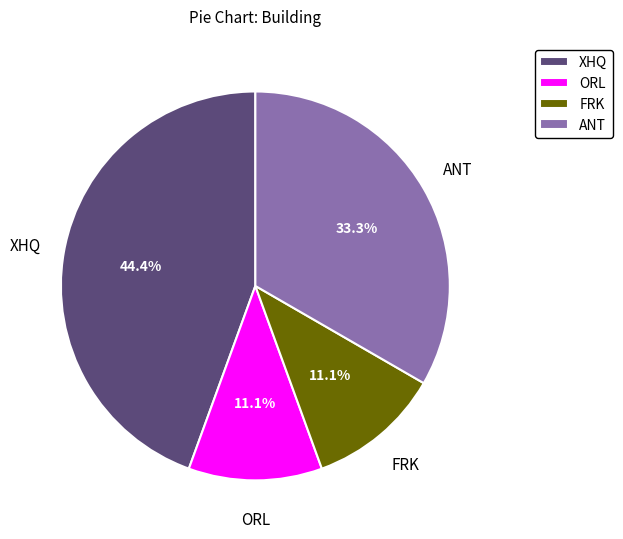

What is the largest slice in the pie chart?

XHQ